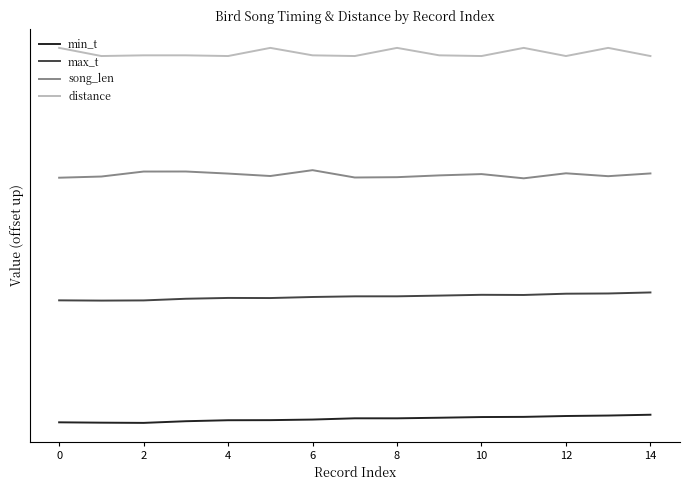

What is the difference between the second highest and minimum values in the distance series?

1.0